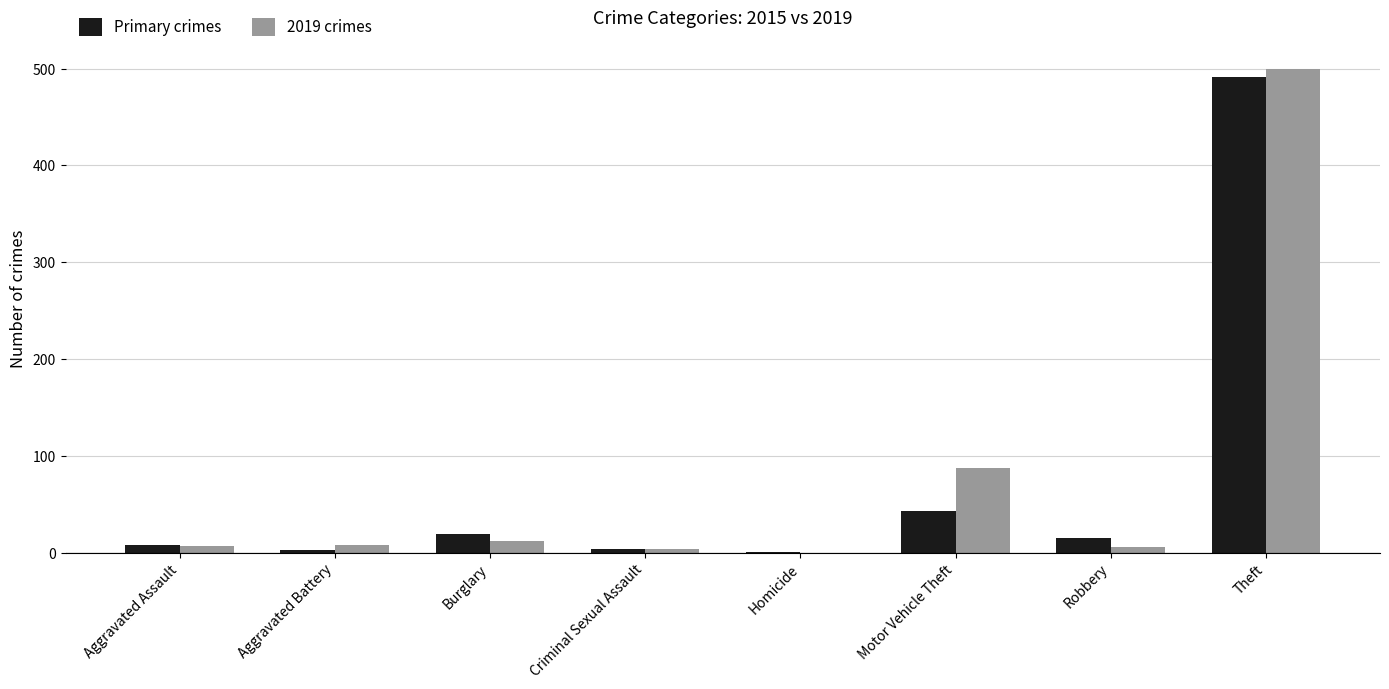

At which label is 2019 crimes closest to 250?

Motor Vehicle Theft